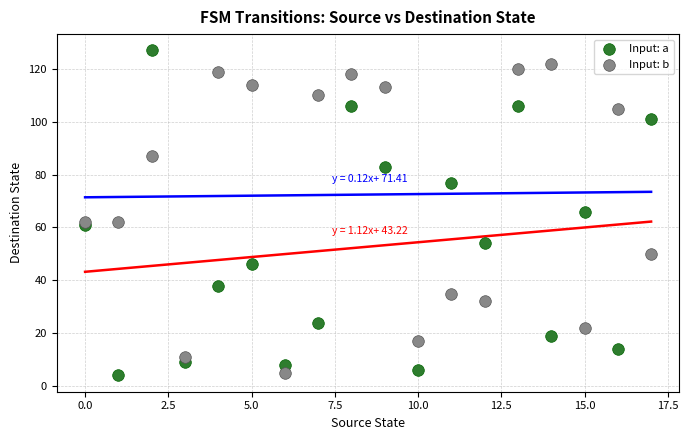

Which series contains the highest Y value?

Input: a